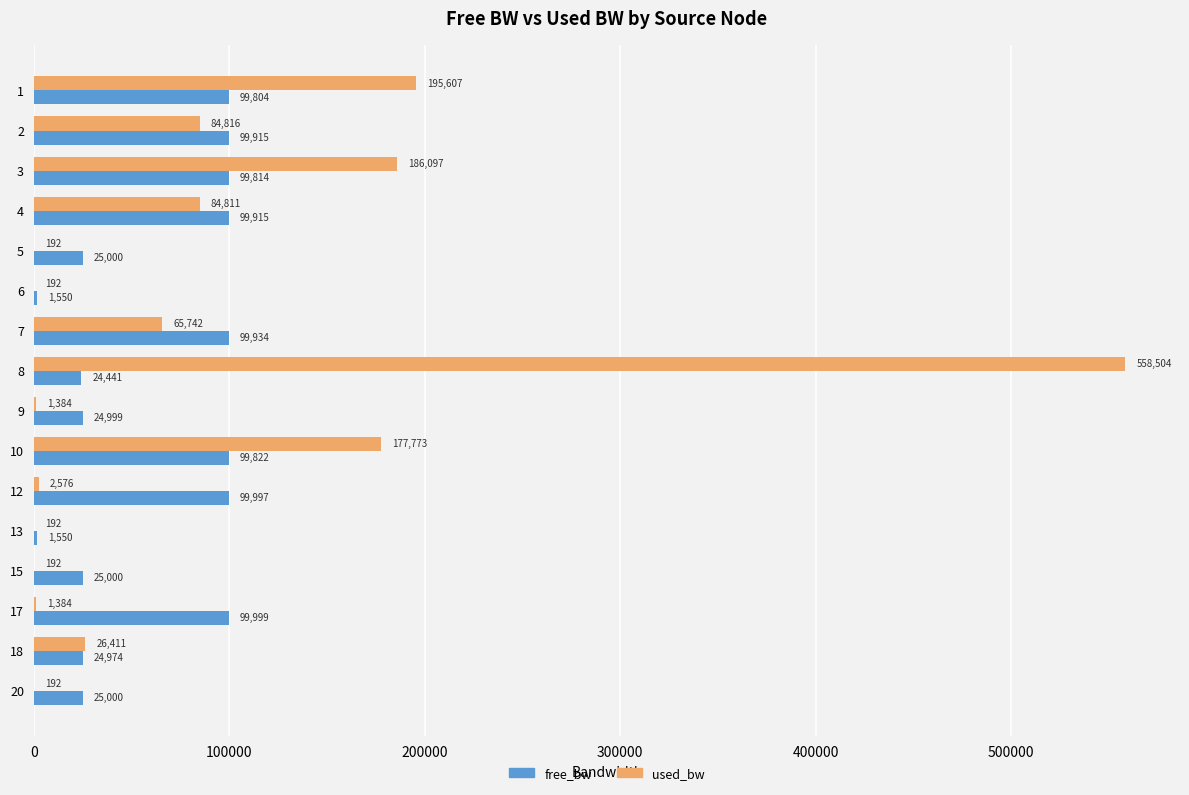

What is the greatest value displayed?

558504.4